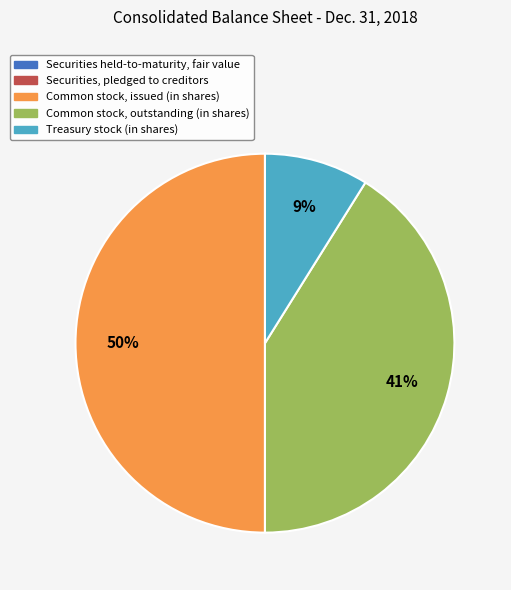

To the nearest percent, what is the difference between the Treasury stock (in shares) and Common stock, outstanding (in shares) slice percentages?

32%